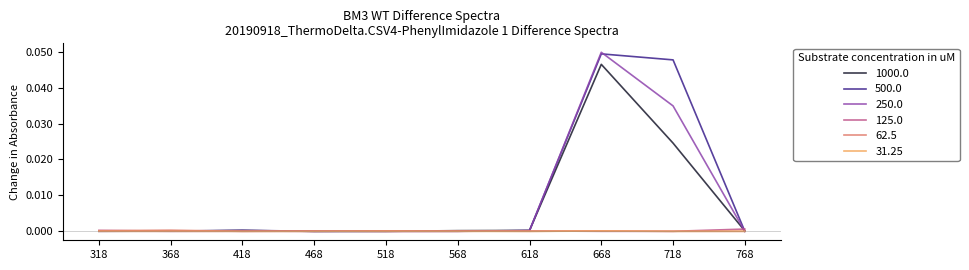

Is the value of 31.25 at 418 greater than the value of 500.0 at 718?

No